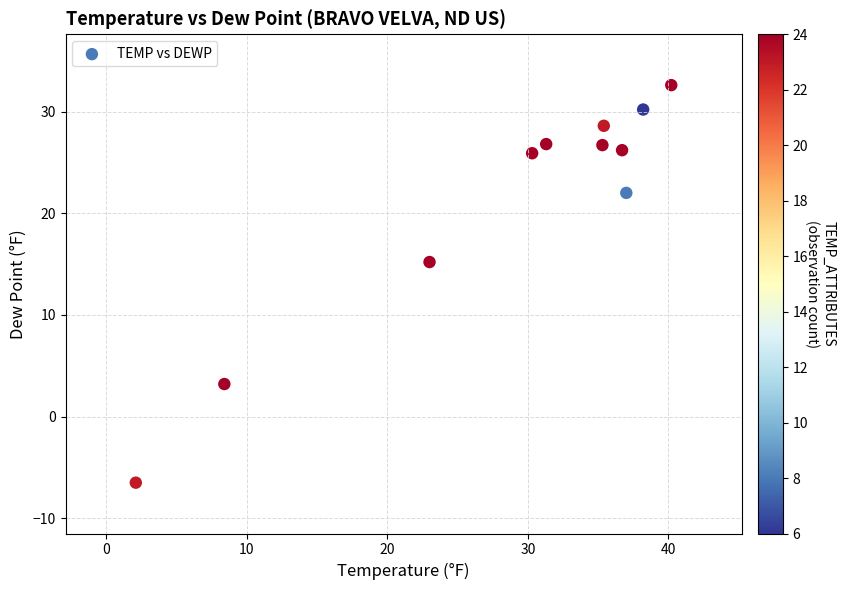

What Y value in the scatter plot is closest to 13?

15.2